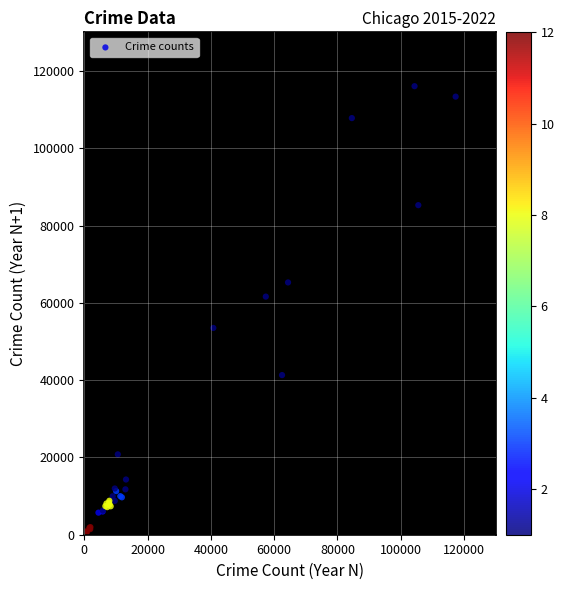

What Y value in the scatter plot is closest to 58220?

61618